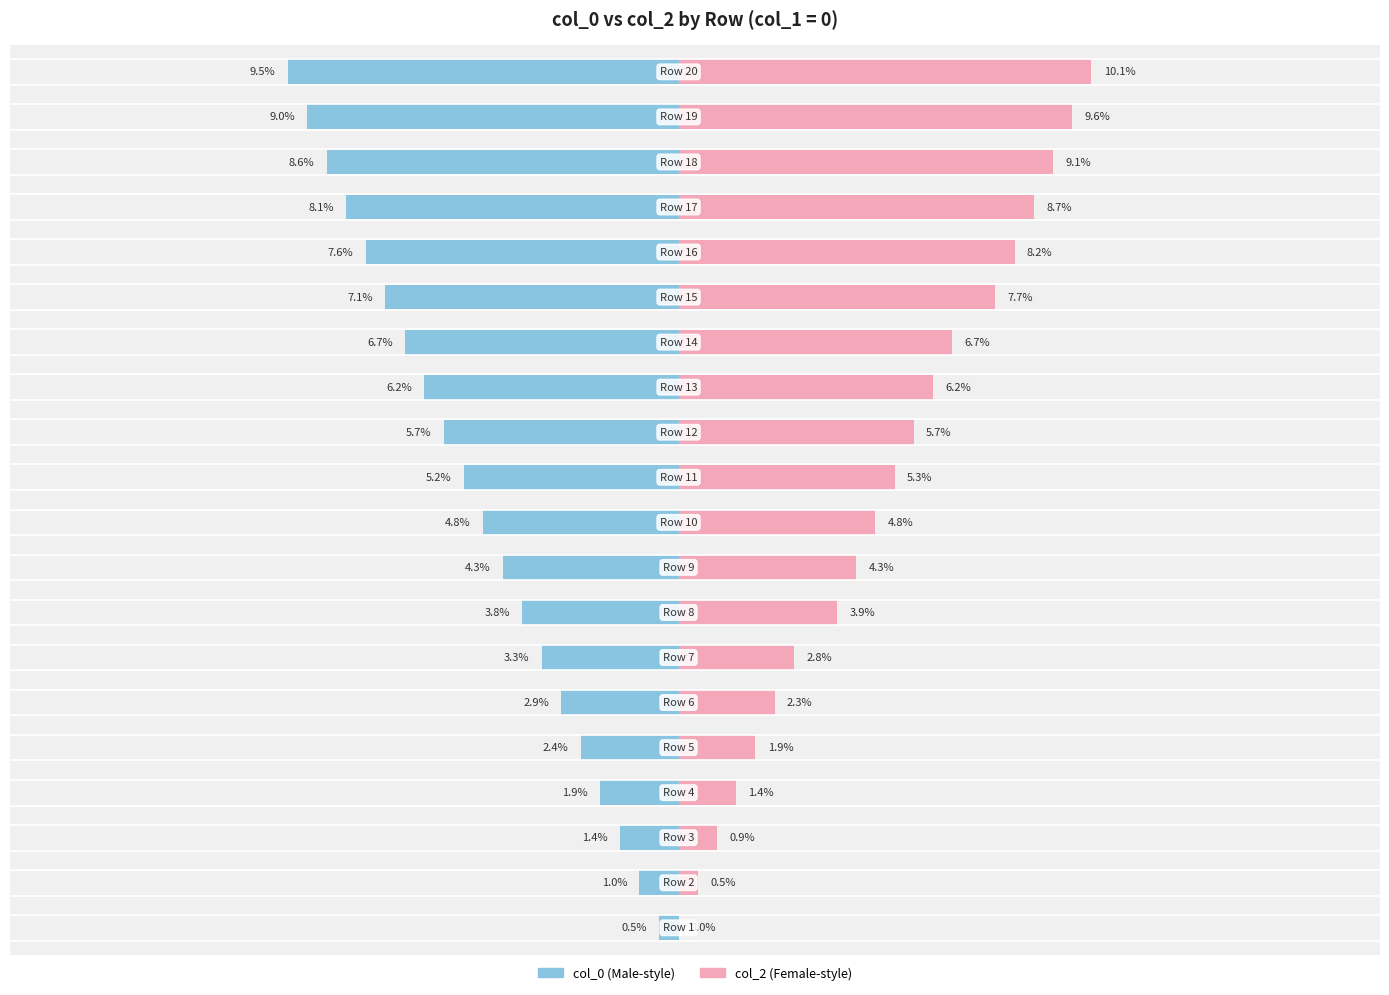

Reading left to right, list all the values displayed in this chart.

col_0: 0=-0.5	1=-1.0	2=-1.4	3=-1.9	4=-2.4	5=-2.9	6=-3.3	7=-3.8	8=-4.3	9=-4.8	10=-5.2	11=-5.7	12=-6.2	13=-6.7	14=-7.1	15=-7.6	16=-8.1	17=-8.6	18=-9.0	19=-9.5
col_2: 0=0.0	1=0.5	2=0.9	3=1.4	4=1.9	5=2.3	6=2.8	7=3.9	8=4.3	9=4.8	10=5.3	11=5.7	12=6.2	13=6.7	14=7.7	15=8.2	16=8.7	17=9.1	18=9.6	19=10.1